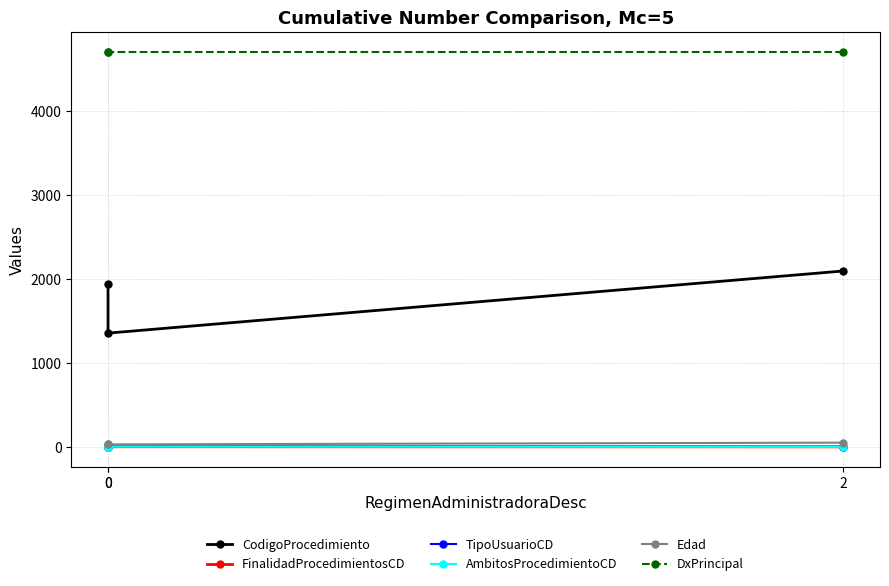

How many lines are shown in the chart?

6